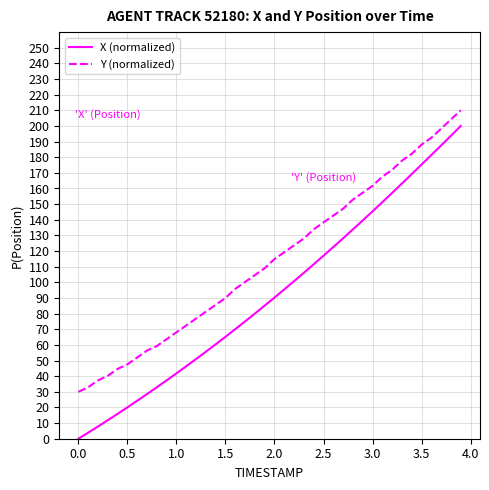

What is the difference between the maximum and minimum values in the X (normalized) series?

200.0